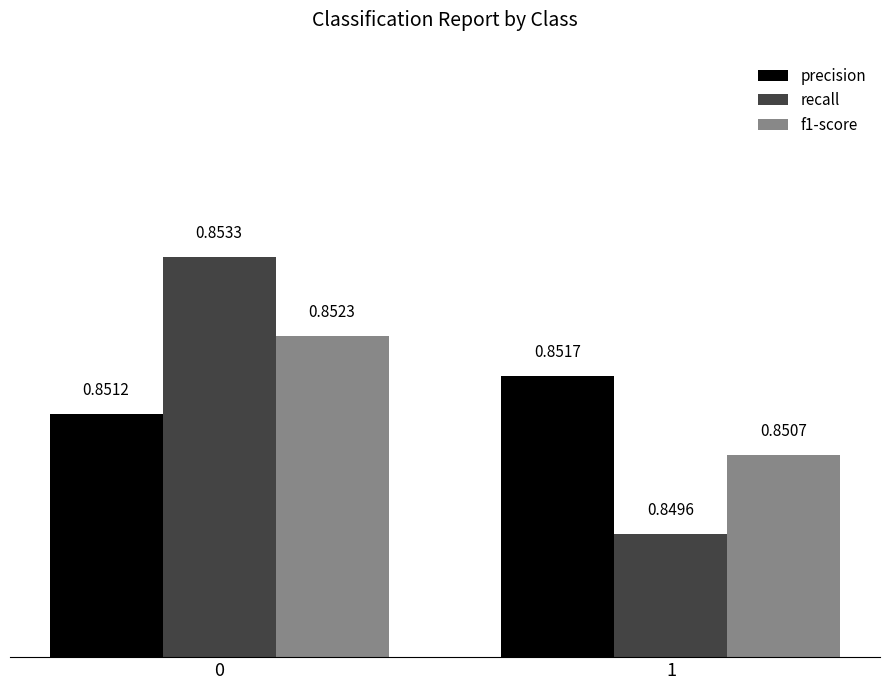

What is the sum of all precision values?

1.7